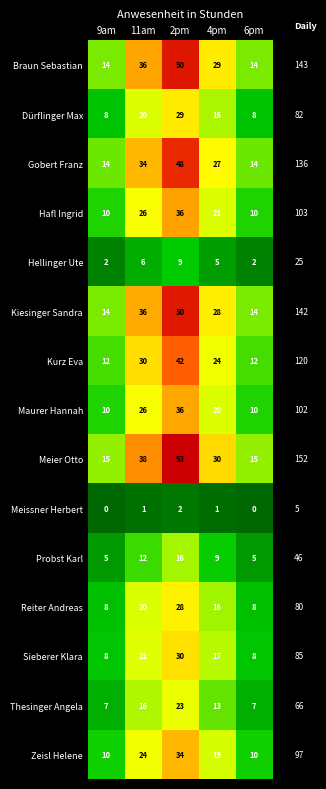

At which label is Hafl Ingrid closest to 23?

4pm